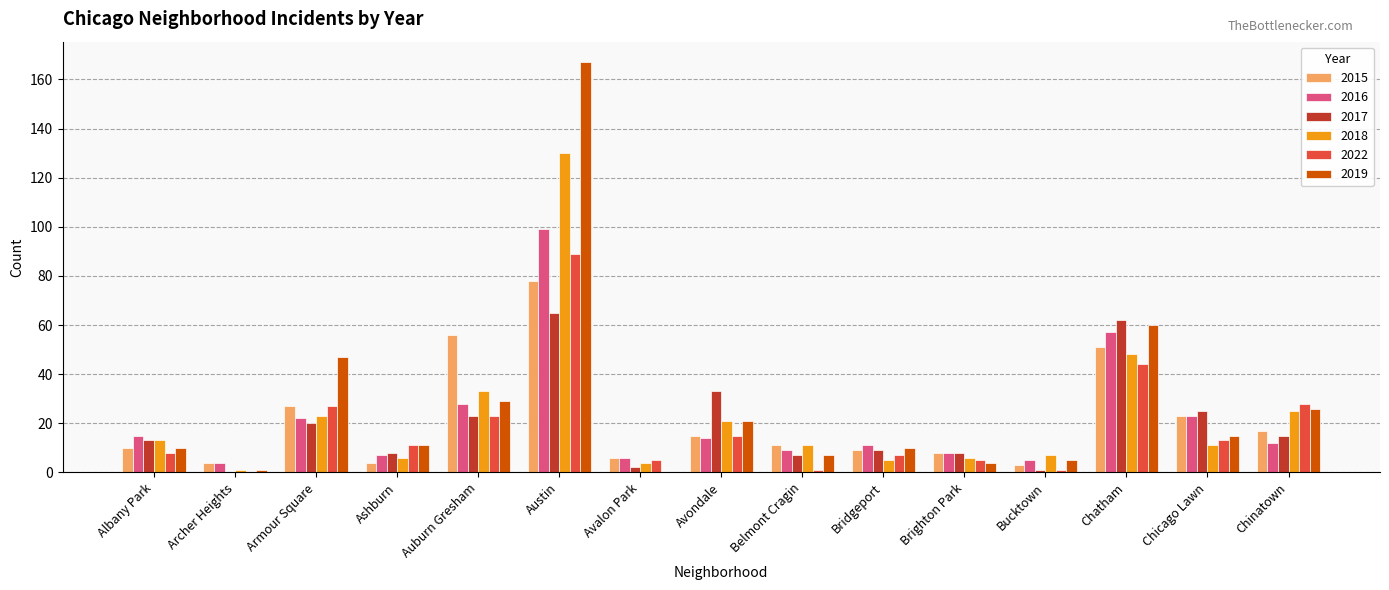

Where is 2022 nearest to the value 44?

Chatham